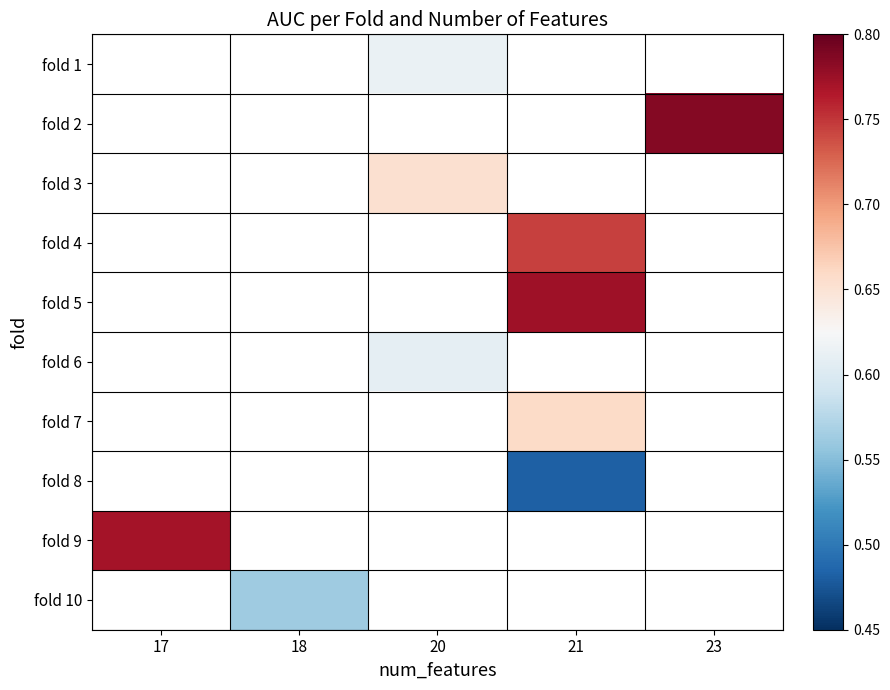

Which label corresponds to the largest value in the chart?

23